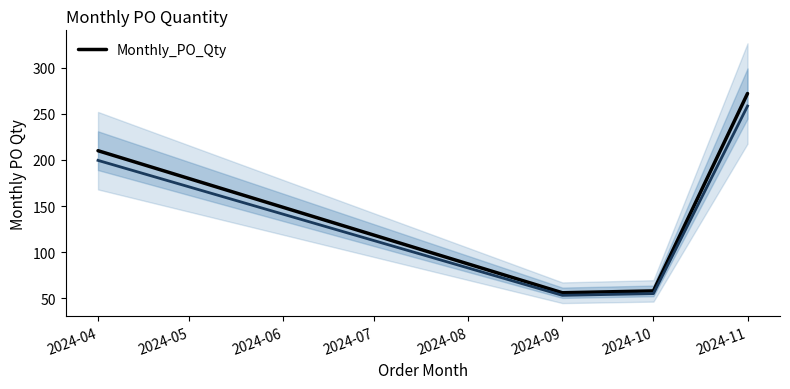

At which label is the value closest to 164?

2024-04